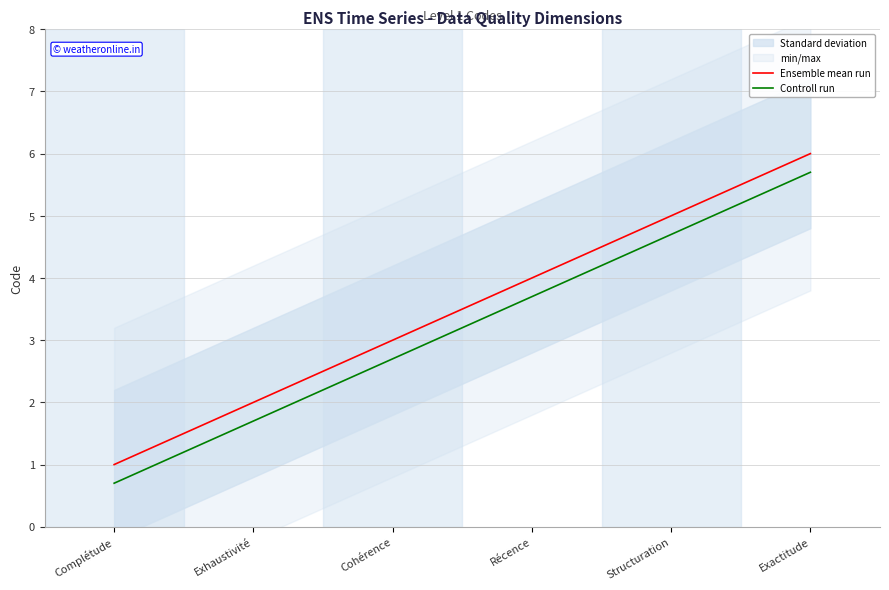

Which series has the widest spread of values?

Ensemble mean run